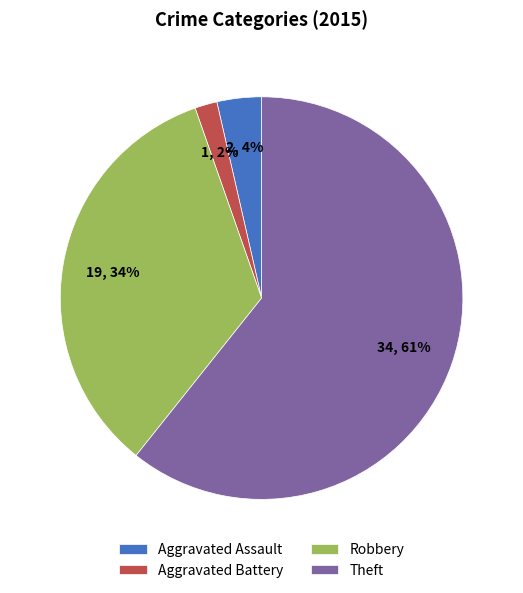

Combined, do Theft and Aggravated Battery account for over 50%?

Yes